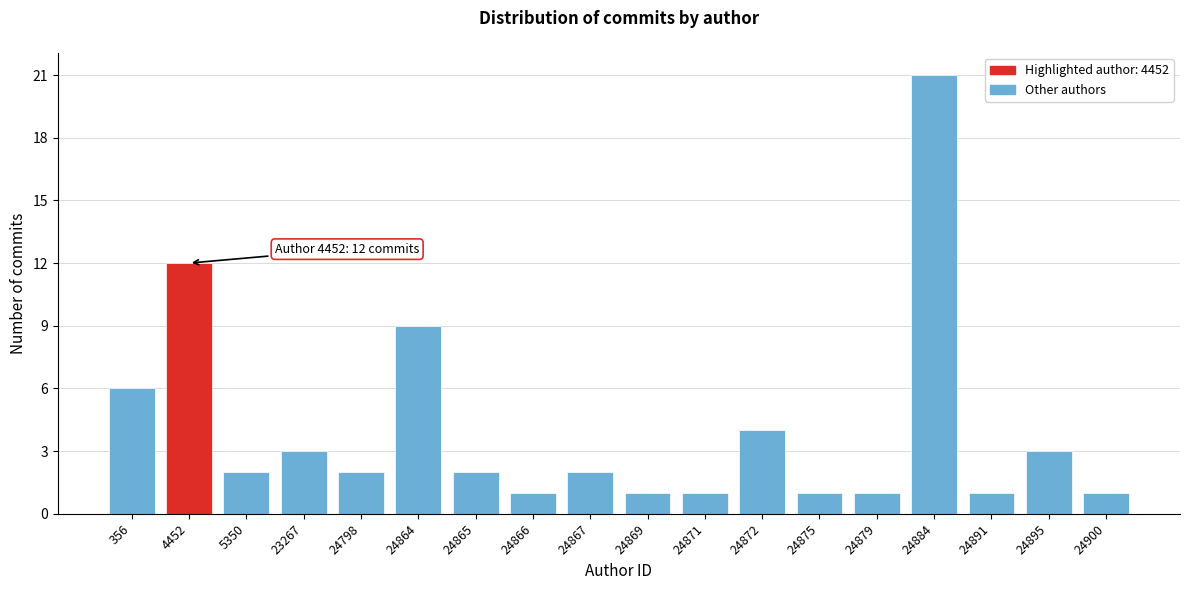

Reading right to left, list all the values displayed in this chart.

1	3	1	21	1	1	4	1	1	2	1	2	9	2	3	2	12	6